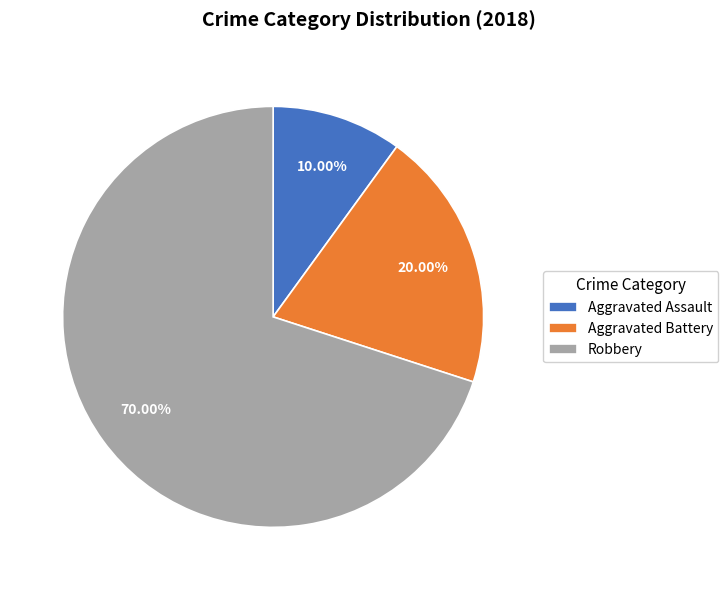

Count the number of slices in the pie.

3